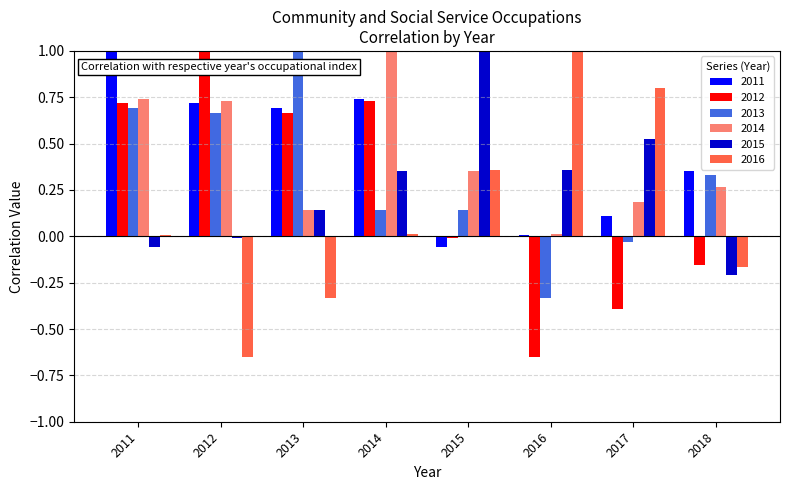

Are the bars grouped side by side (vs. stacked)?

Yes